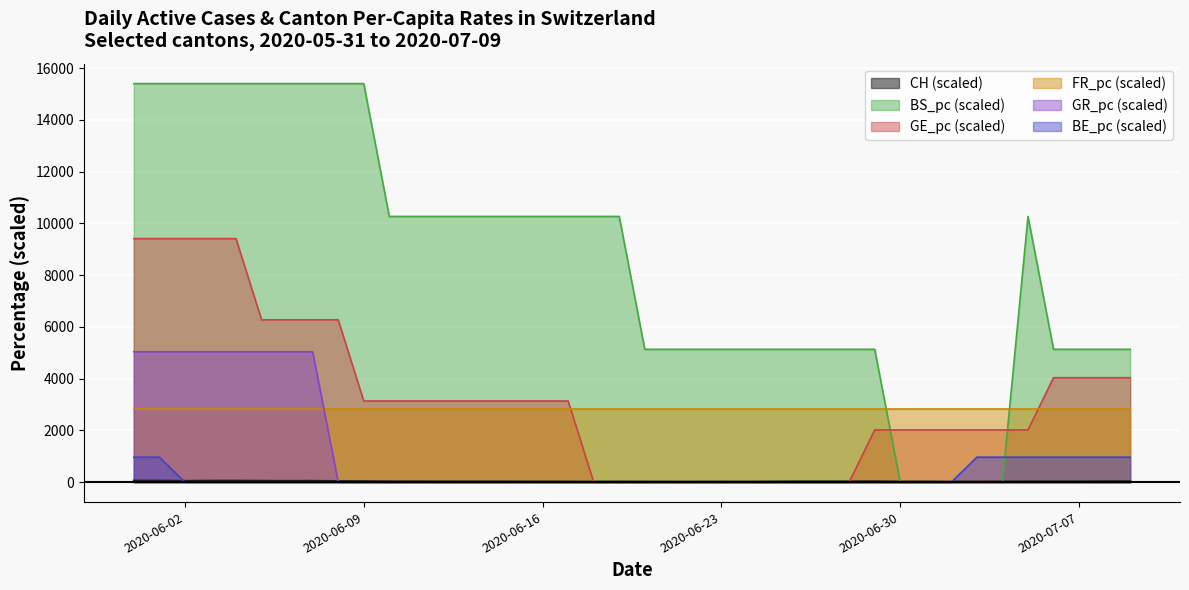

What is the greatest value displayed?

15403.1